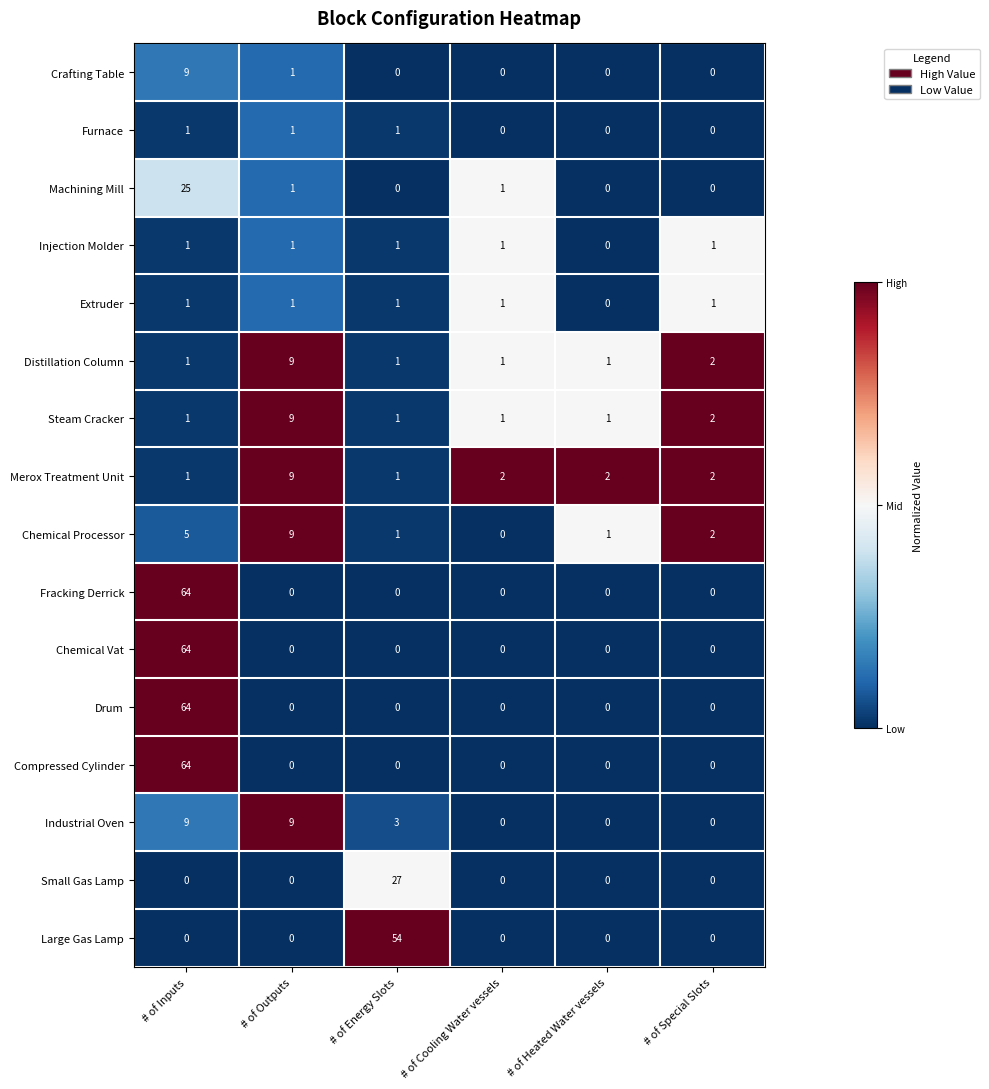

The Compressed Cylinder series shows 0 at # of Heated Water vessels. True or false?

True